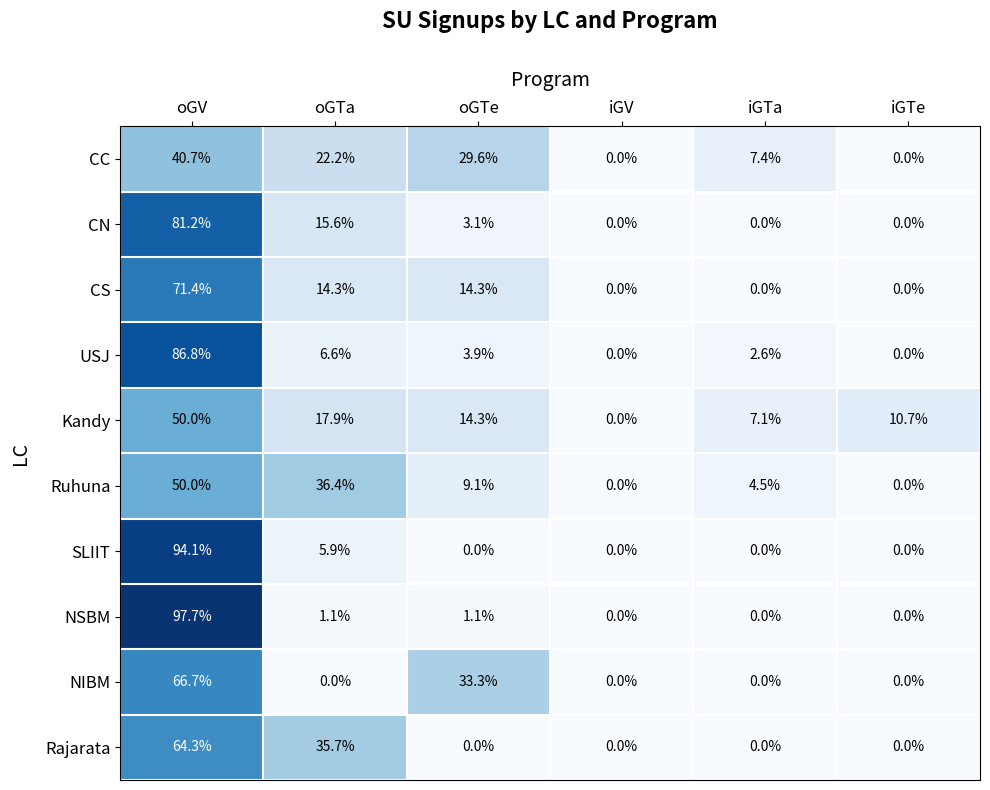

The NSBM series shows 0.0 at iGTa. True or false?

True